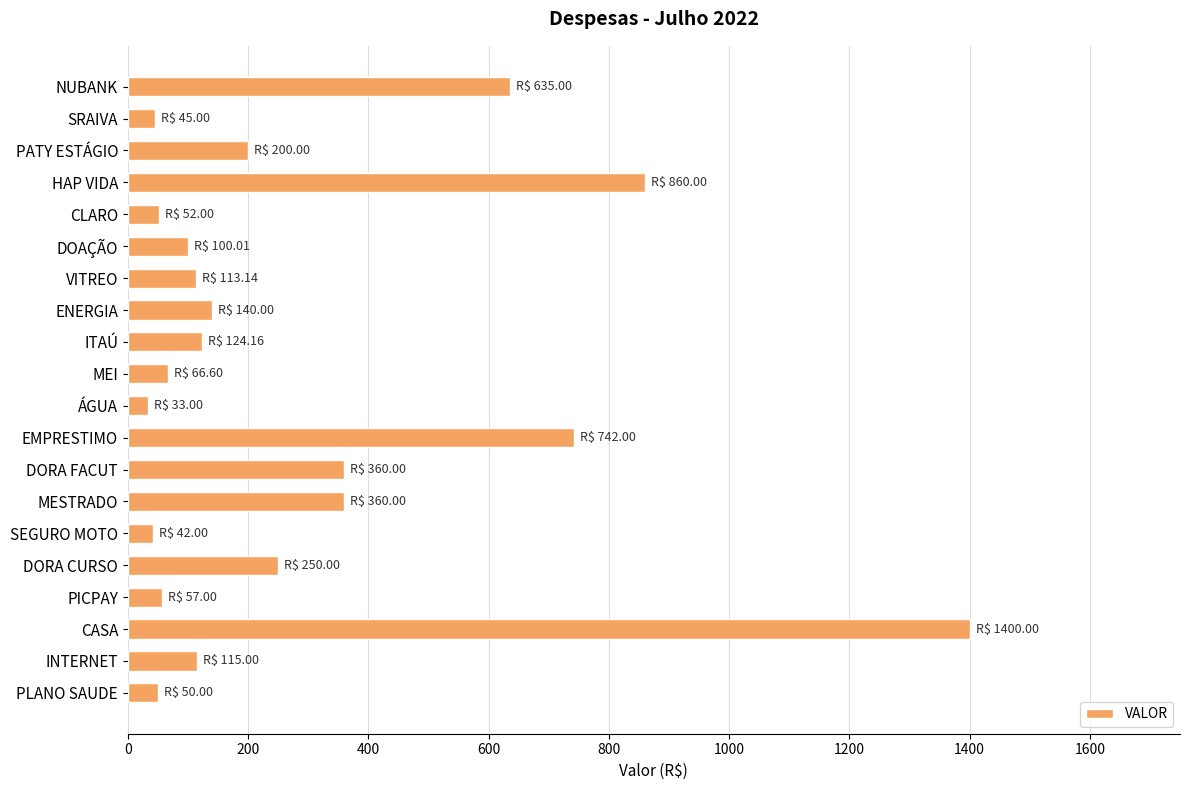

What is the sum of the values at SEGURO MOTO and PICPAY?

99.0